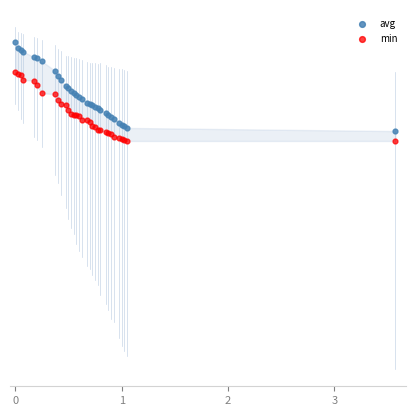

Which series reaches the minimum Y coordinate?

min